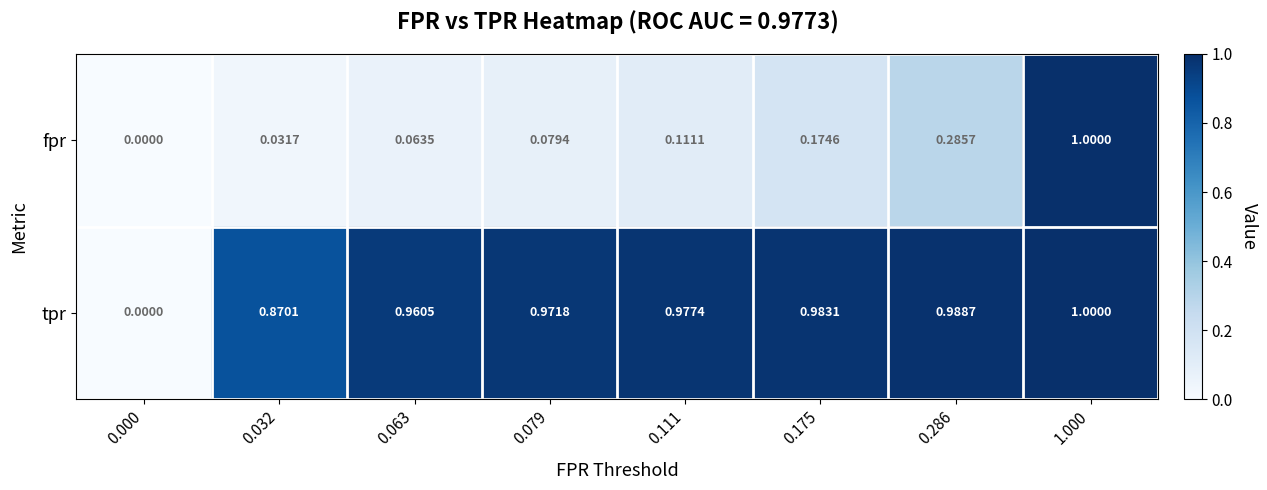

At 0.111, list the series in order from smallest to largest.

fpr, tpr